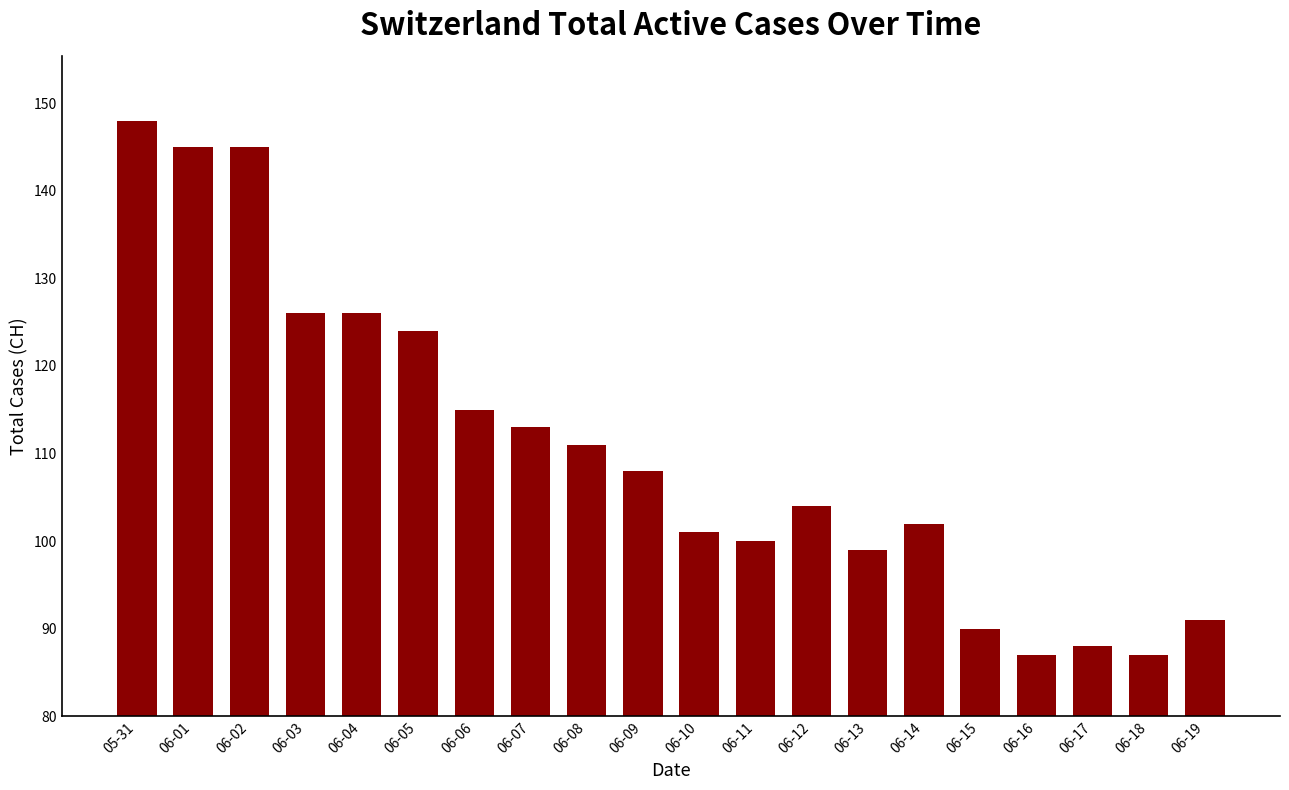

Which label corresponds to the largest value in the chart?

05-31